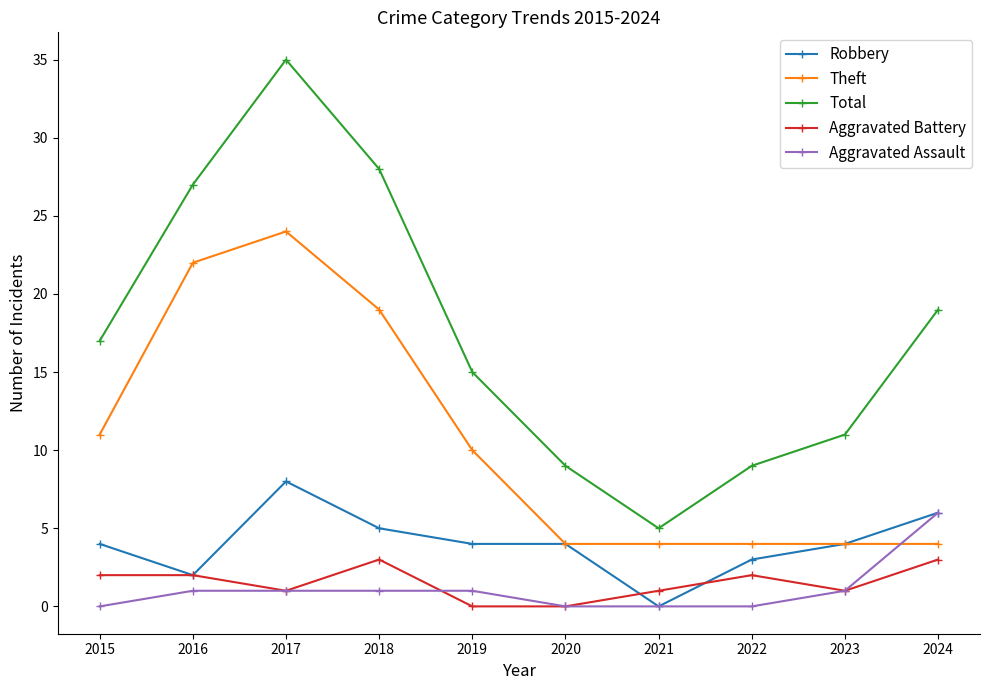

What is the difference between the Aggravated Assault values at 2015 and 2023?

1